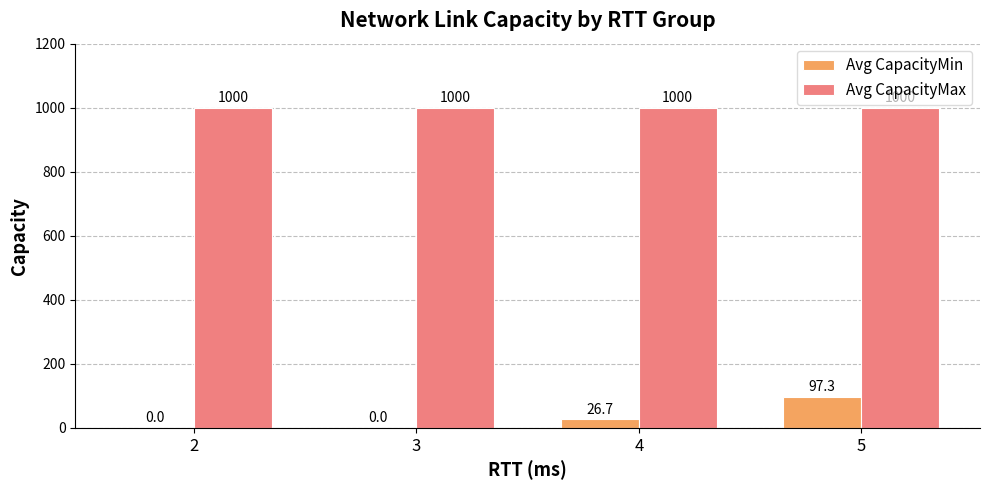

What are all the series names shown in the legend?

Avg CapacityMin, Avg CapacityMax